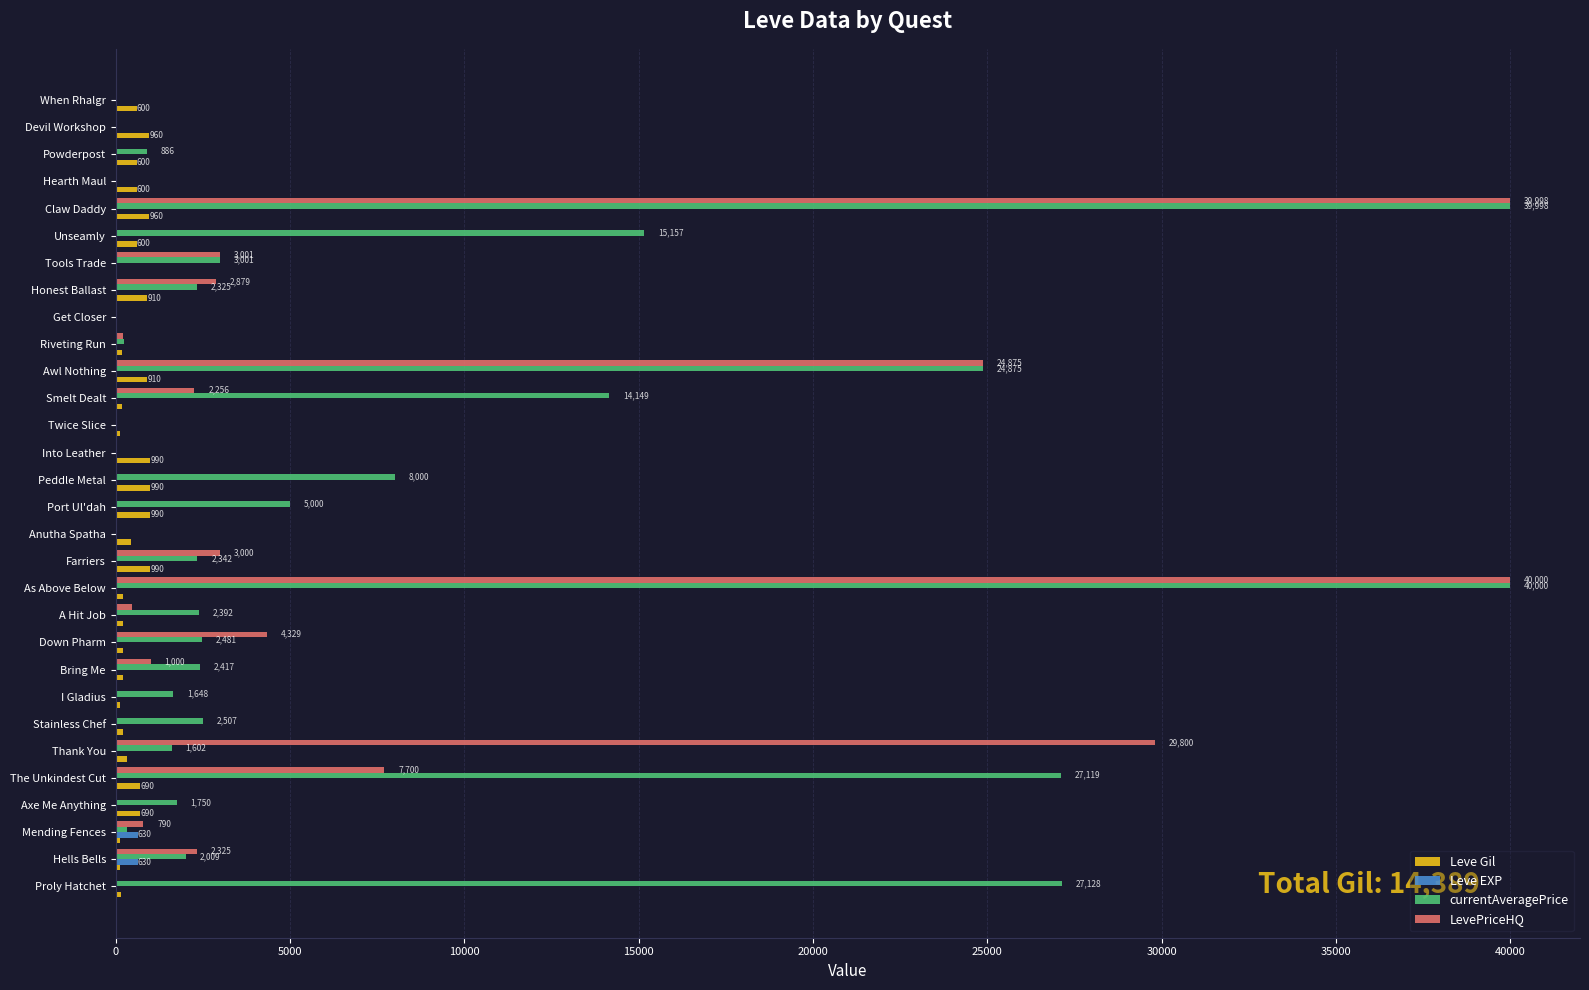

What is the highest value of the currentAveragePrice series?

40000